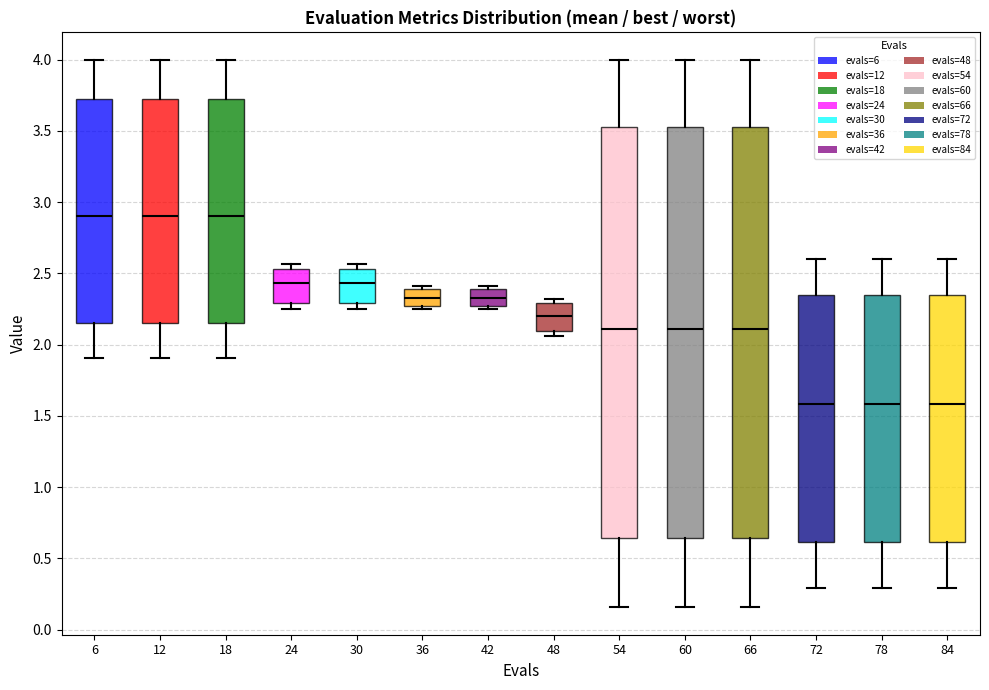

Where is the upper edge of the box at x = 24 on the y-axis? The values are not printed on the chart, so give them approximately, as read against the axis.

2.55